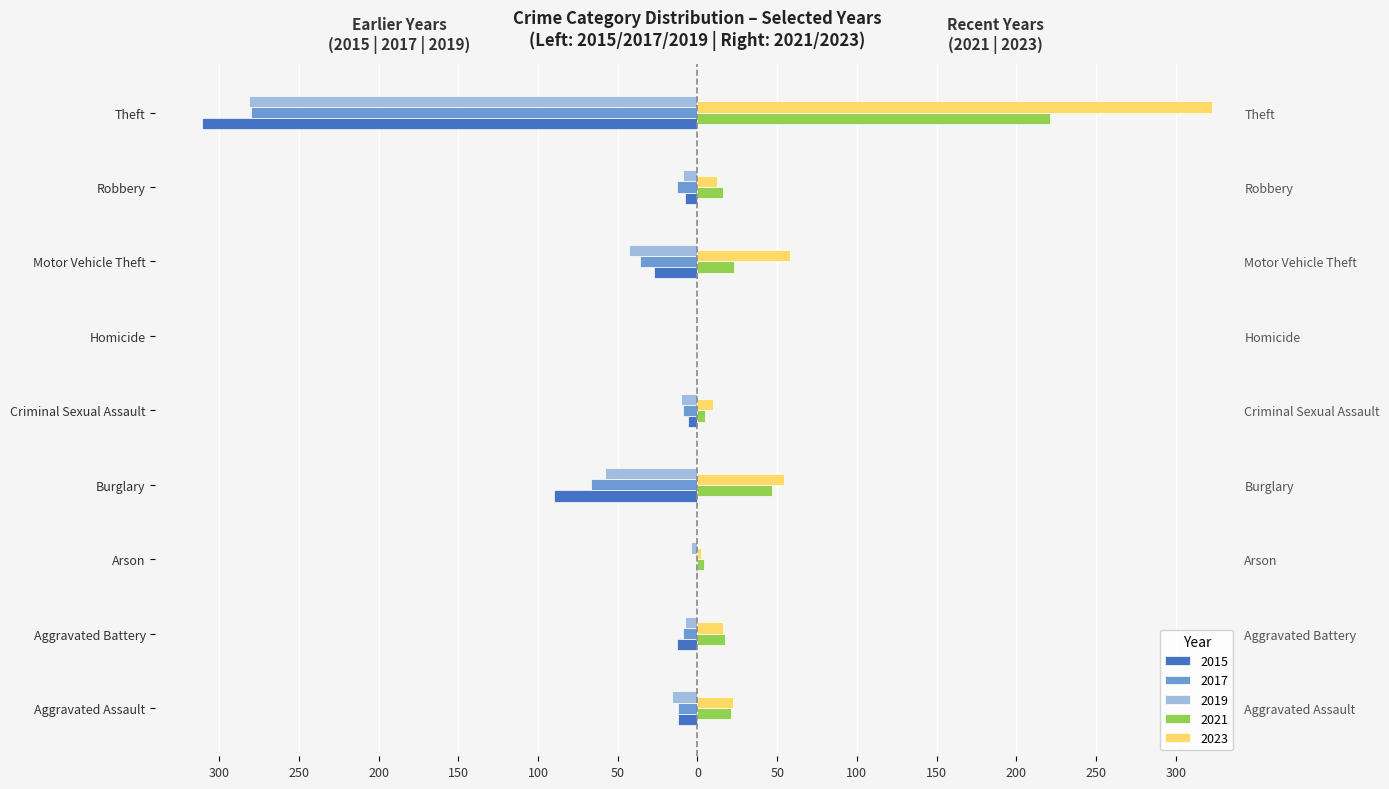

Reading right to left, list all the values displayed in this chart.

2015: Theft=-311	Robbery=-8	Motor Vehicle Theft=-27	Homicide=0	Criminal Sexual Assault=-6	Burglary=-90	Arson=-1	Aggravated Battery=-13	Aggravated Assault=-12
2017: Theft=-280	Robbery=-13	Motor Vehicle Theft=-36	Homicide=-1	Criminal Sexual Assault=-9	Burglary=-67	Arson=-1	Aggravated Battery=-9	Aggravated Assault=-12
2019: Theft=-281	Robbery=-9	Motor Vehicle Theft=-43	Homicide=0	Criminal Sexual Assault=-10	Burglary=-58	Arson=-4	Aggravated Battery=-8	Aggravated Assault=-16
2021: Theft=221	Robbery=16	Motor Vehicle Theft=23	Homicide=0	Criminal Sexual Assault=5	Burglary=47	Arson=4	Aggravated Battery=17	Aggravated Assault=21
2023: Theft=323	Robbery=12	Motor Vehicle Theft=58	Homicide=0	Criminal Sexual Assault=10	Burglary=54	Arson=2	Aggravated Battery=16	Aggravated Assault=22